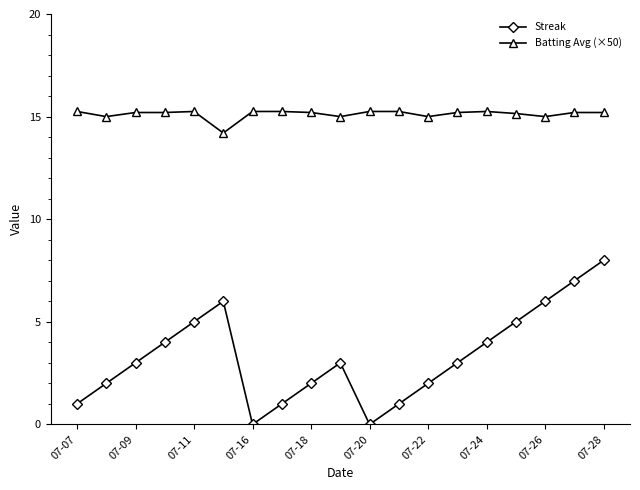

Is this an area chart (filled region under the line)?

No